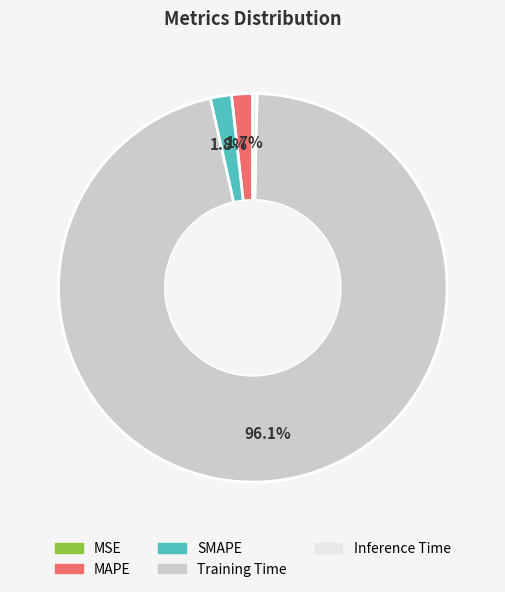

What percentage is the Training Time slice, to the nearest percent?

96%